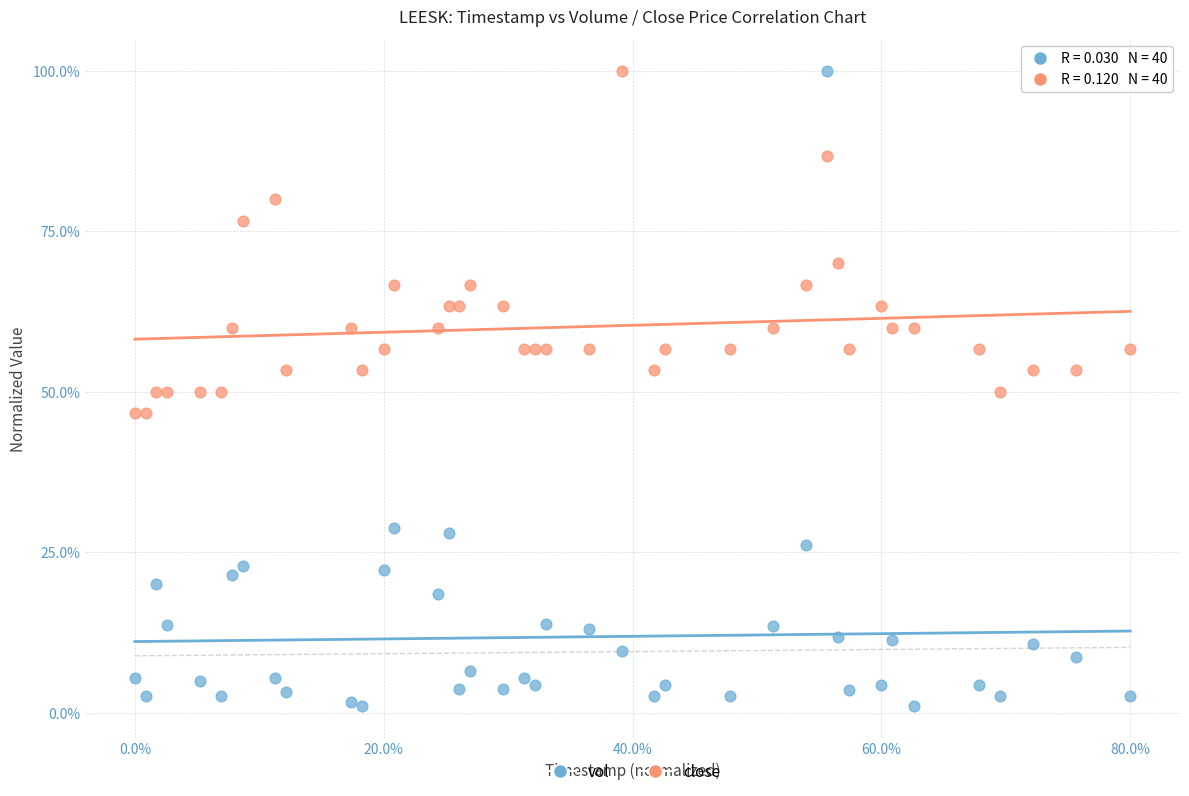

Which series contains the lowest Y value?

vol